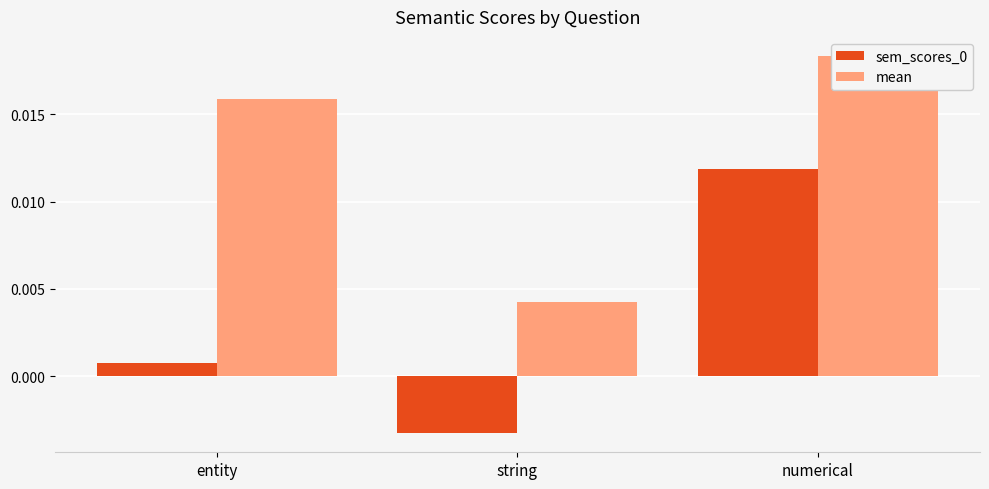

Rank the series by their average value, from lowest to highest.

sem_scores_0, mean